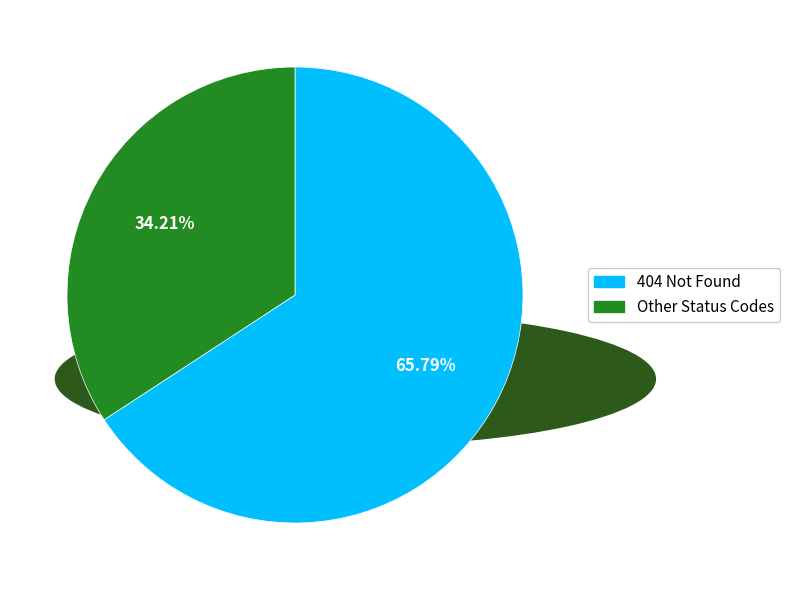

Count the number of slices in the pie.

2